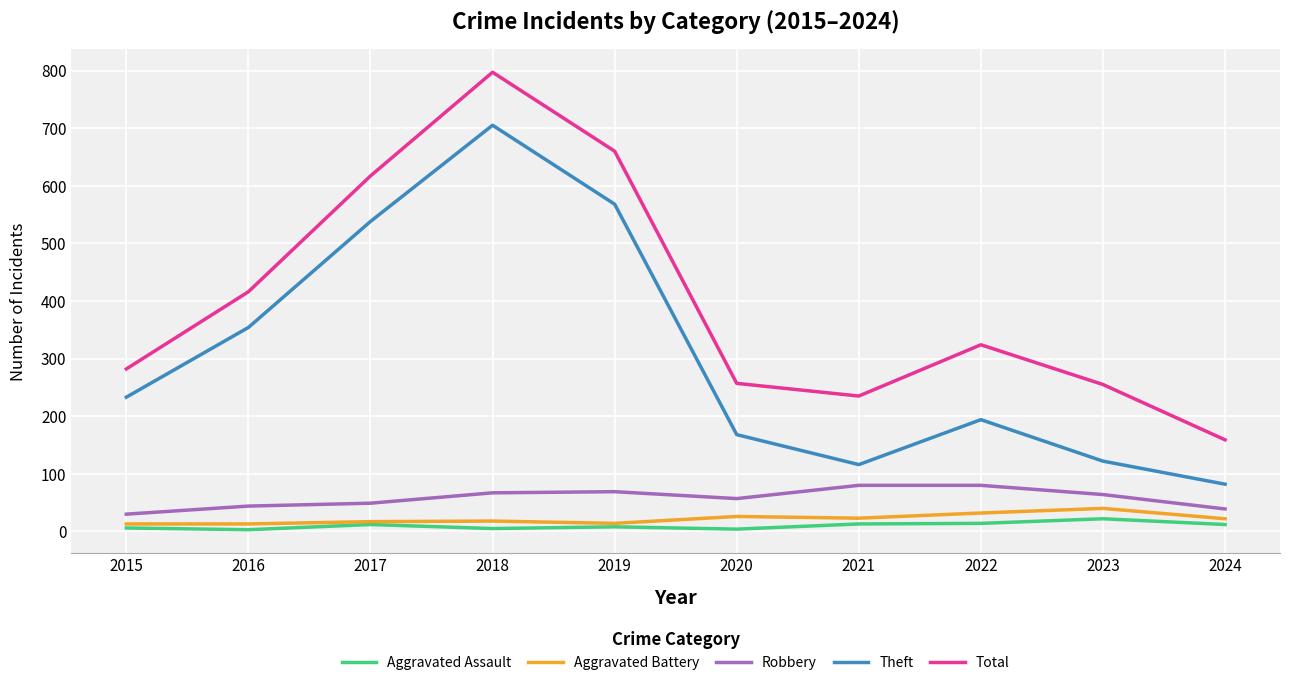

True or false: Theft and Aggravated Assault intersect in this chart.

False